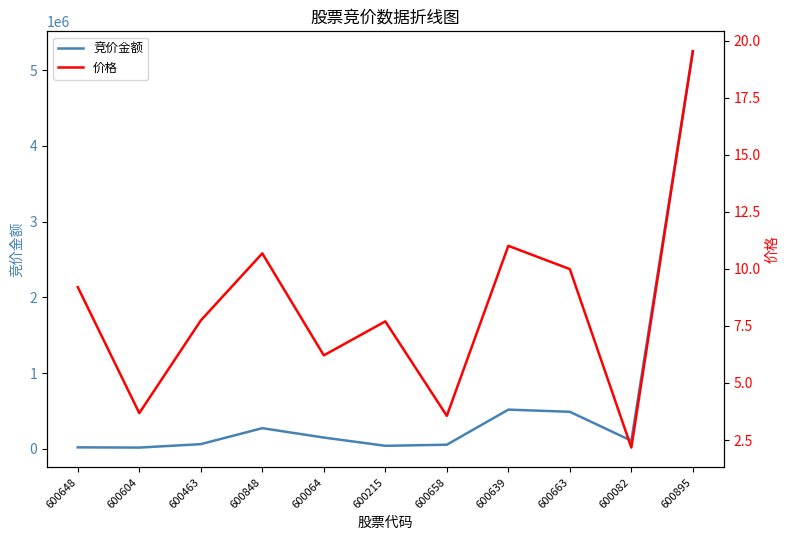

Reading left to right, transcribe all the data shown in this chart.

竞价金额: 600648=17689.0	600604=14703.0	600463=60040.0	600848=271250.0	600064=147088.0	600215=38160.0	600658=52624.0	600639=516120.0	600663=487680.0	600082=105542.0	600895=5253085.0
价格: 600648=9.2	600604=3.7	600463=7.7	600848=10.7	600064=6.2	600215=7.7	600658=3.6	600639=11.0	600663=10.0	600082=2.2	600895=19.5